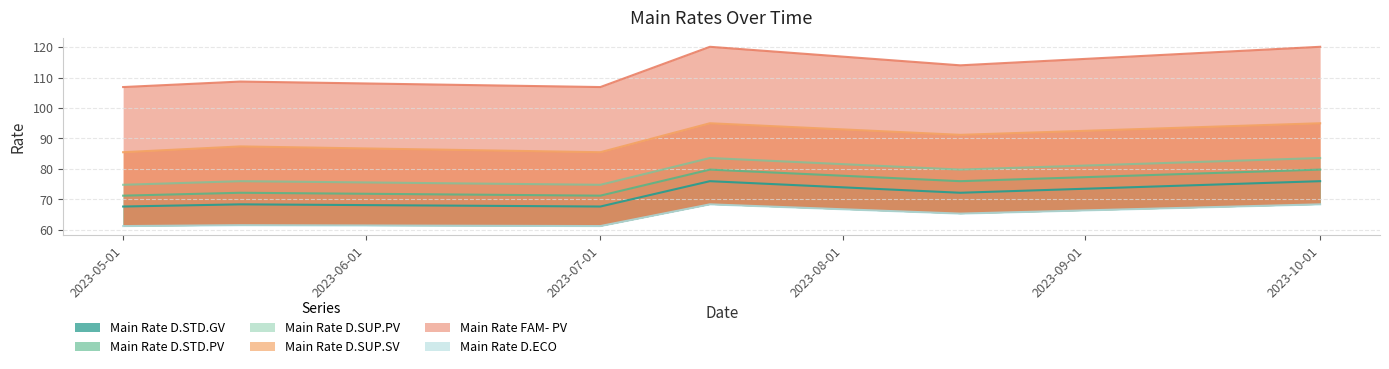

What is the value of the Main Rate D.STD.PV point at the 3rd from the left?

71.2